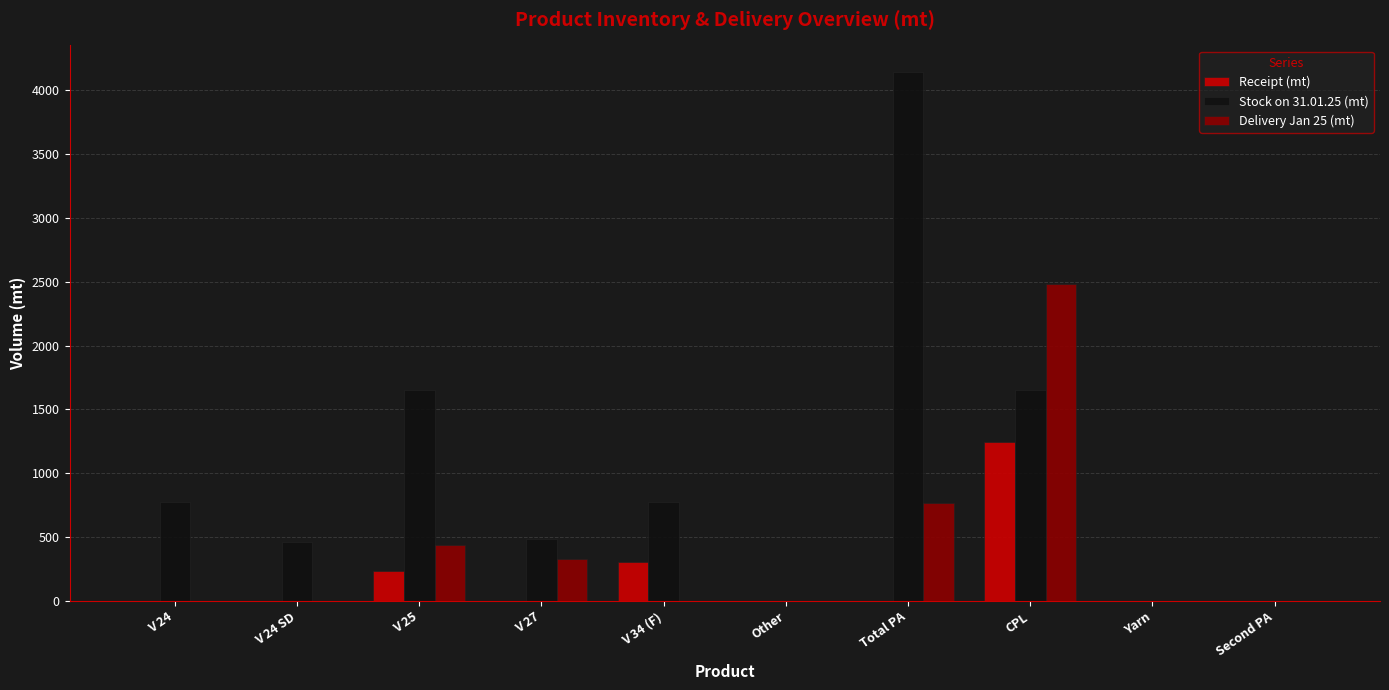

What is the highest value of the Stock on 31.01.25 (mt) series?

4143.0